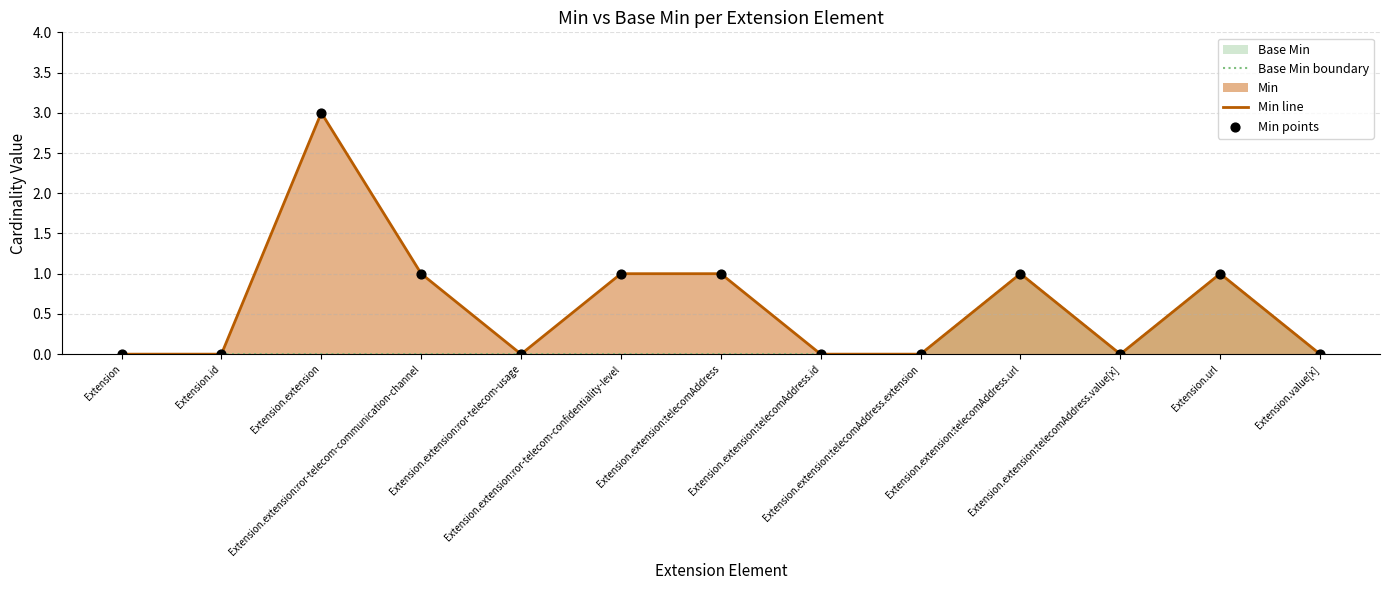

Which series contains the highest Y value?

Min line